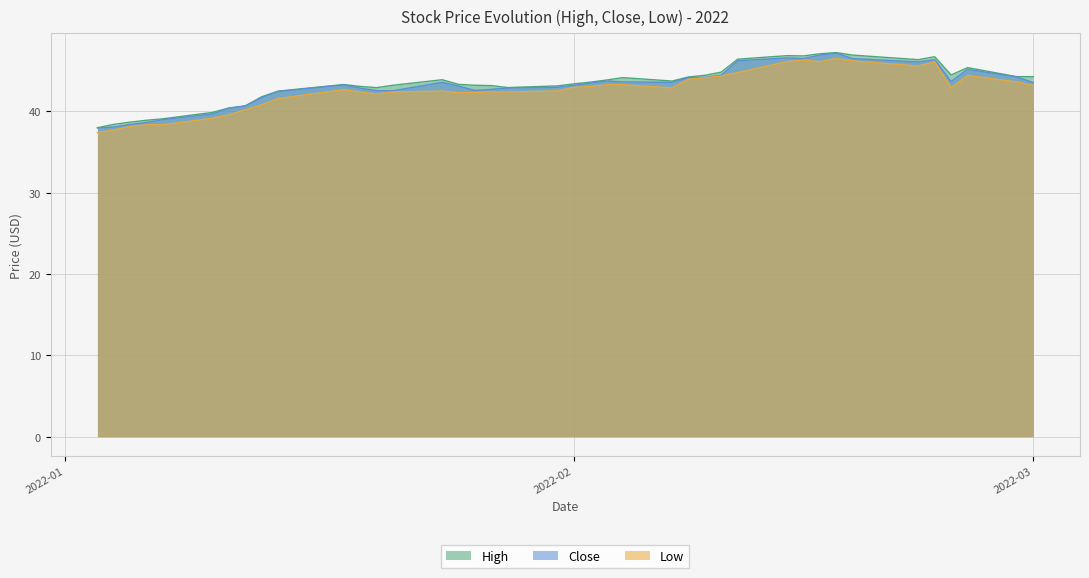

What is the difference between the maximum and second lowest values in the High series?

8.8